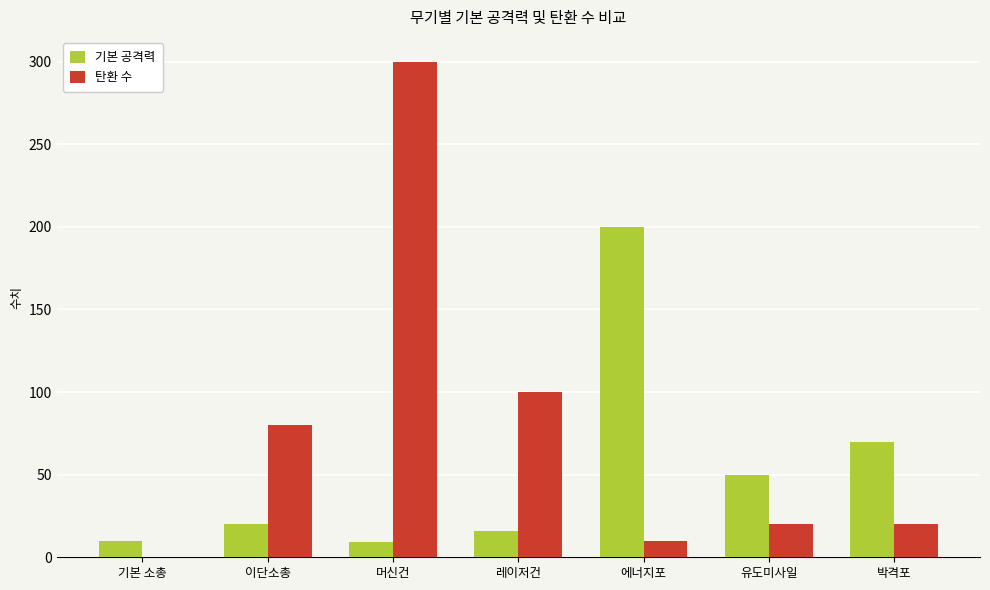

Does the chart contain stacked bars?

No